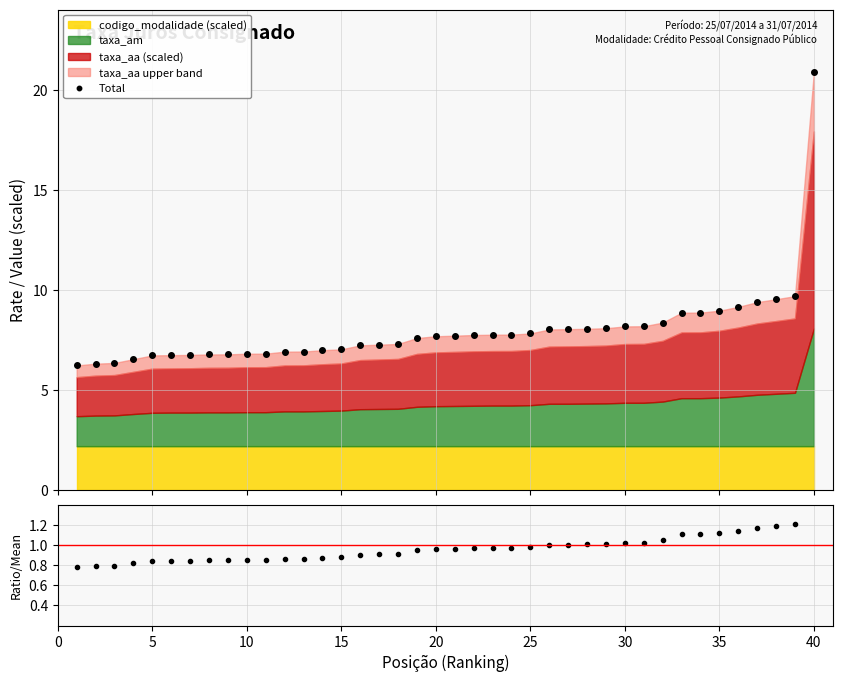

What is the value of the Total point at the 37th from the left?

9.4